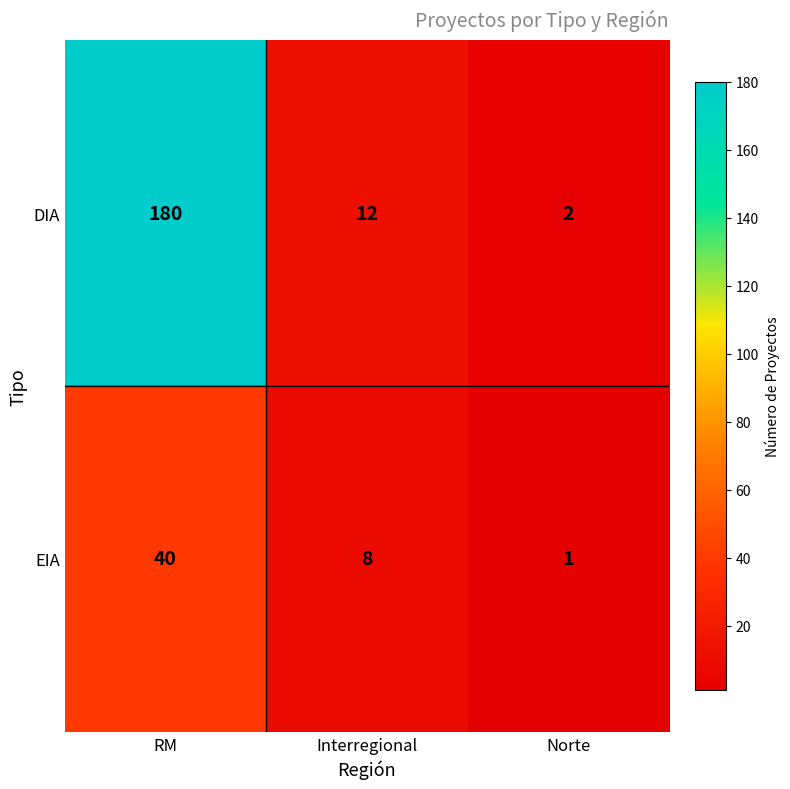

At which category is the sum across all series the highest?

RM